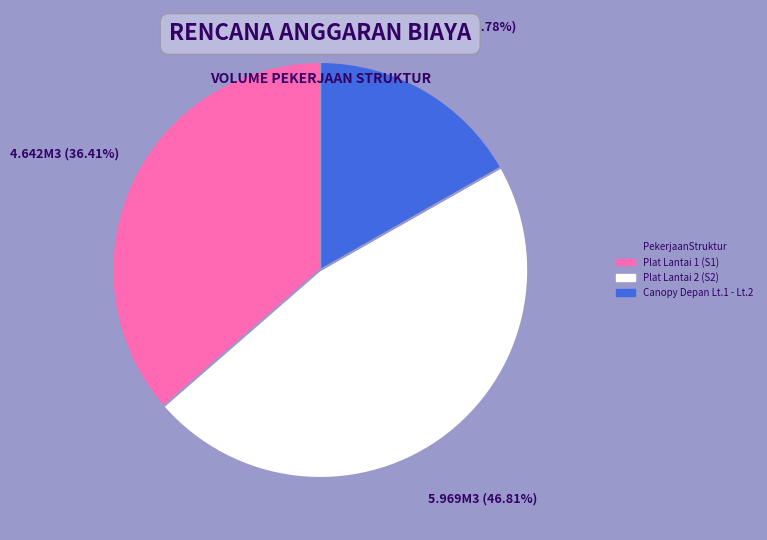

To the nearest percent, what portion does Canopy Depan Lt.1 - Lt.2 represent?

17%